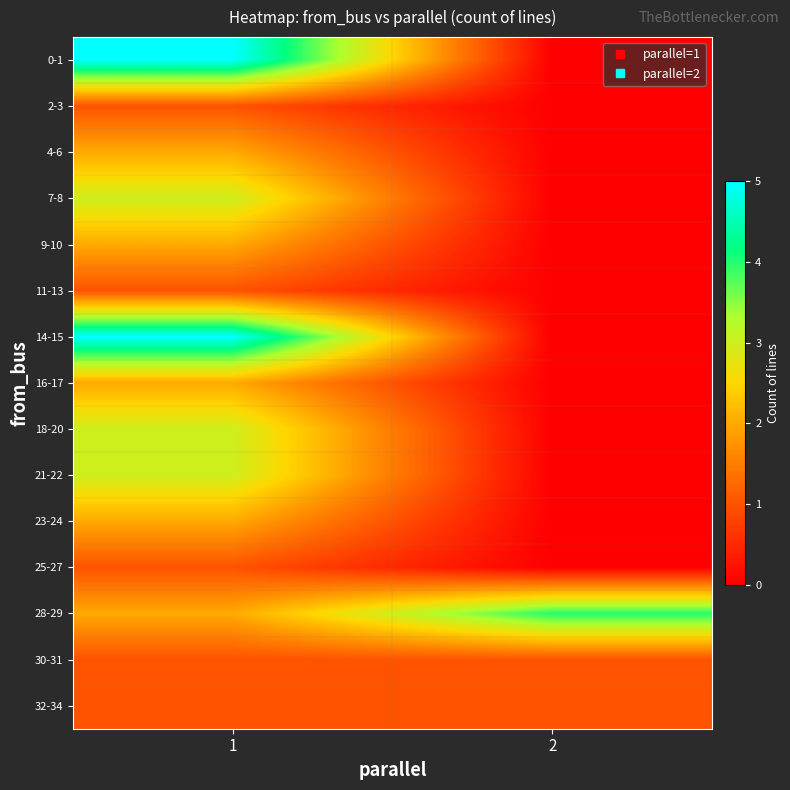

Reading left to right, what are all the values shown in this chart?

0-1: 1=5	2=0
2-3: 1=1	2=0
4-6: 1=2	2=0
7-8: 1=3	2=0
9-10: 1=2	2=0
11-13: 1=1	2=0
14-15: 1=5	2=0
16-17: 1=2	2=0
18-20: 1=3	2=0
21-22: 1=3	2=0
23-24: 1=2	2=0
25-27: 1=1	2=0
28-29: 1=2	2=4
30-31: 1=1	2=1
32-34: 1=1	2=1